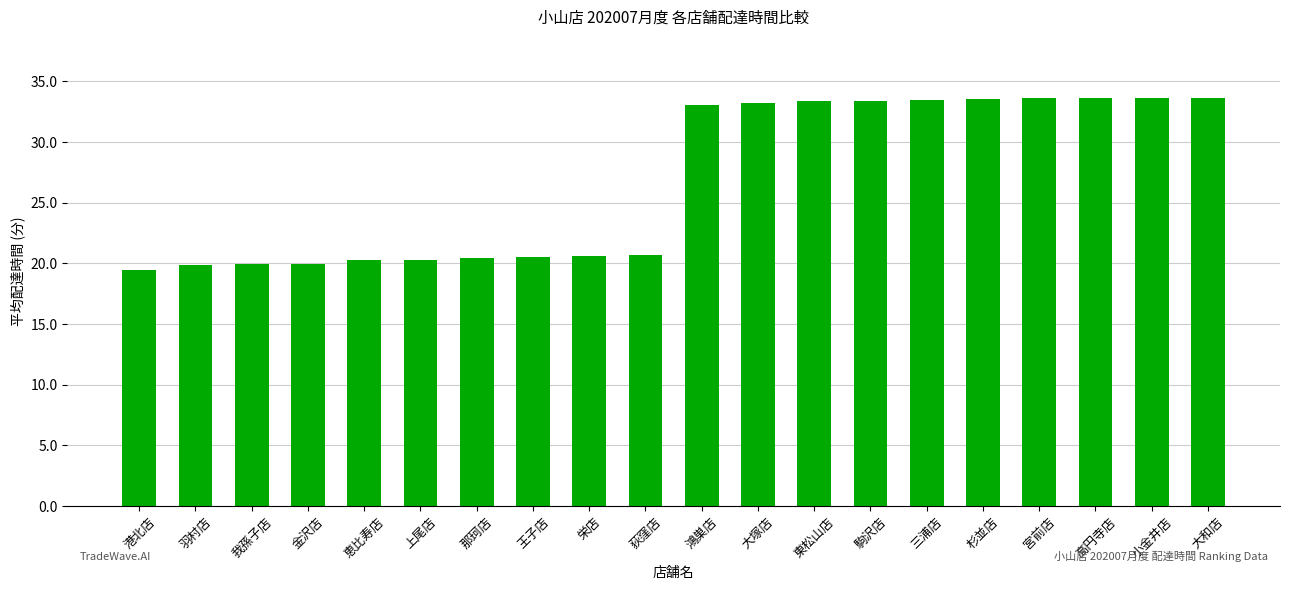

What value does the data have at 東松山店?

33.4